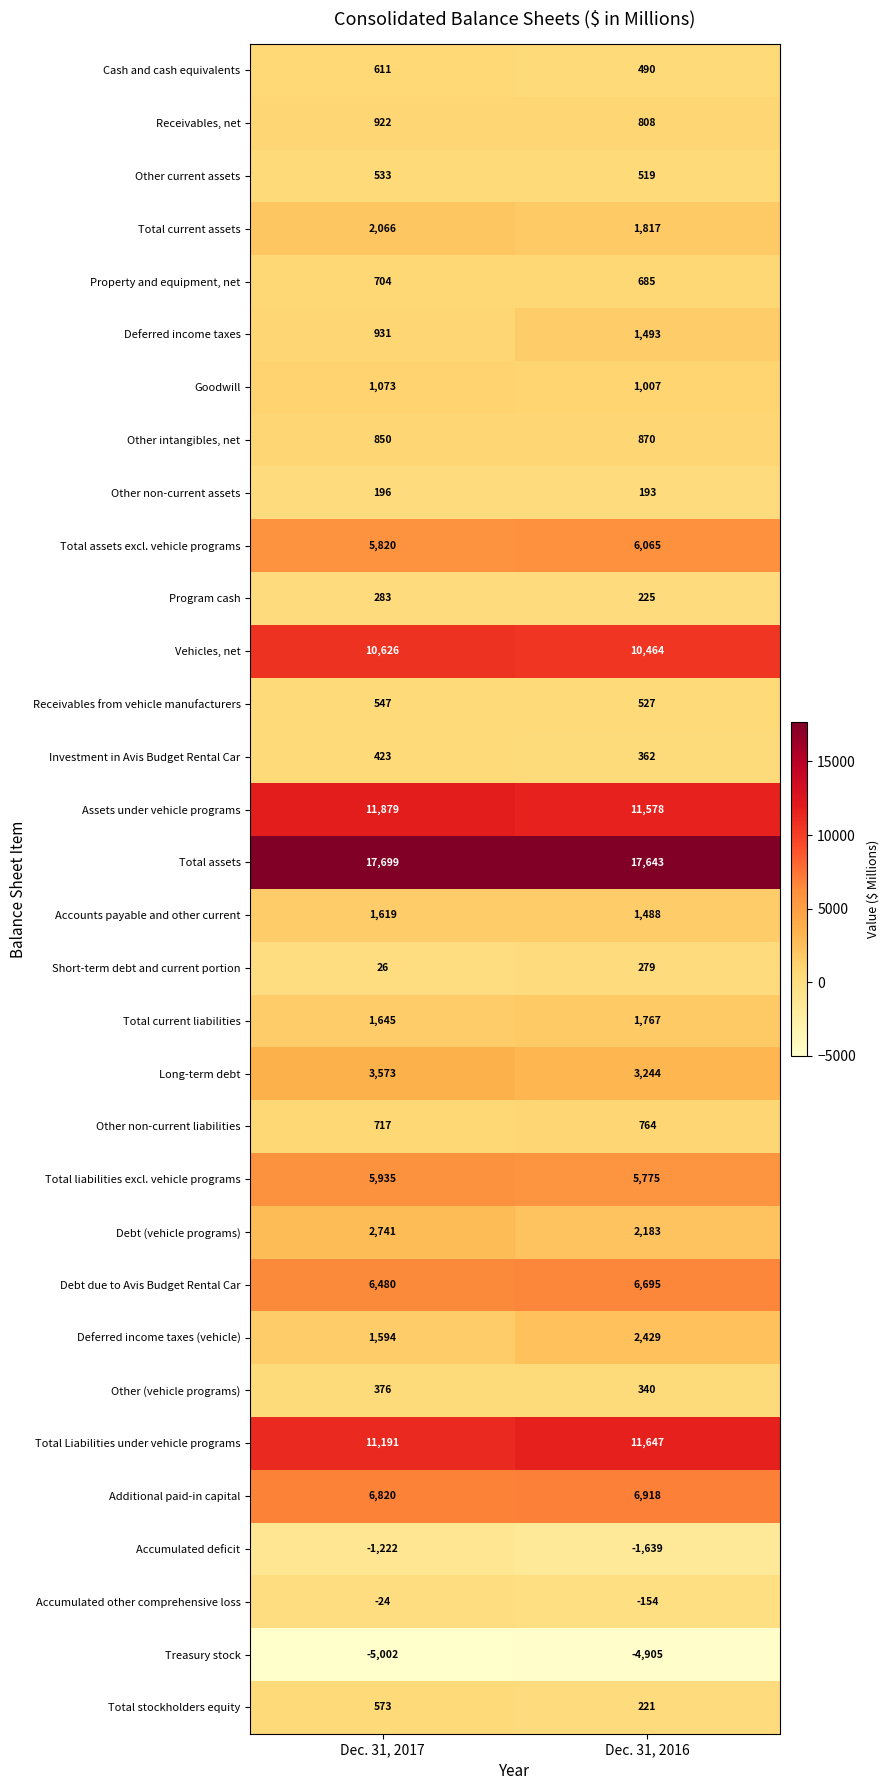

At which label does Accumulated other comprehensive loss reach its minimum?

Dec. 31, 2016